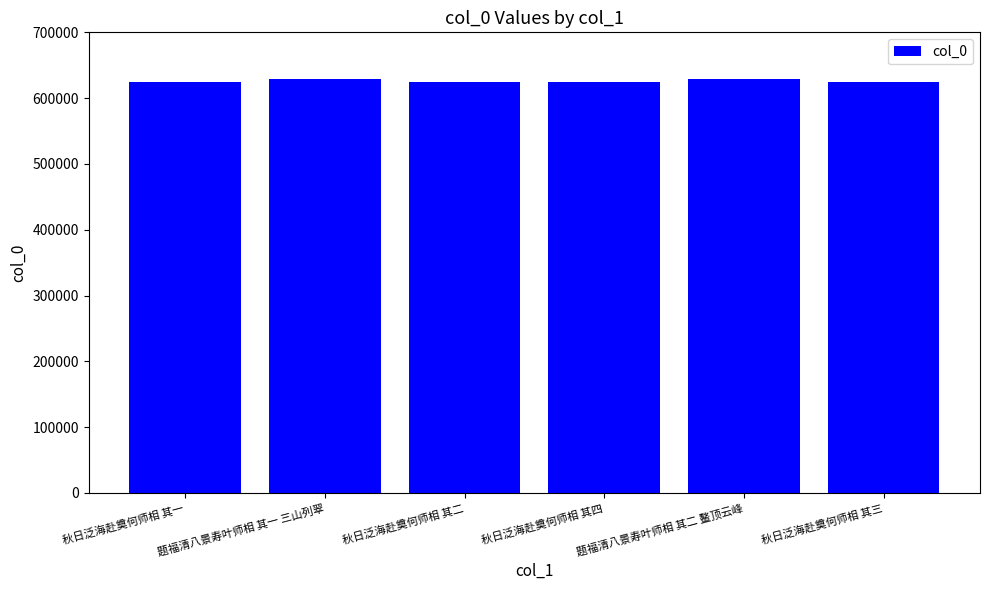

Approximately how many times larger is the value at 题福清八景寿叶师相 其二 鳌顶云峰 compared to 秋日泛海赴奠何师相 其二?

1.0